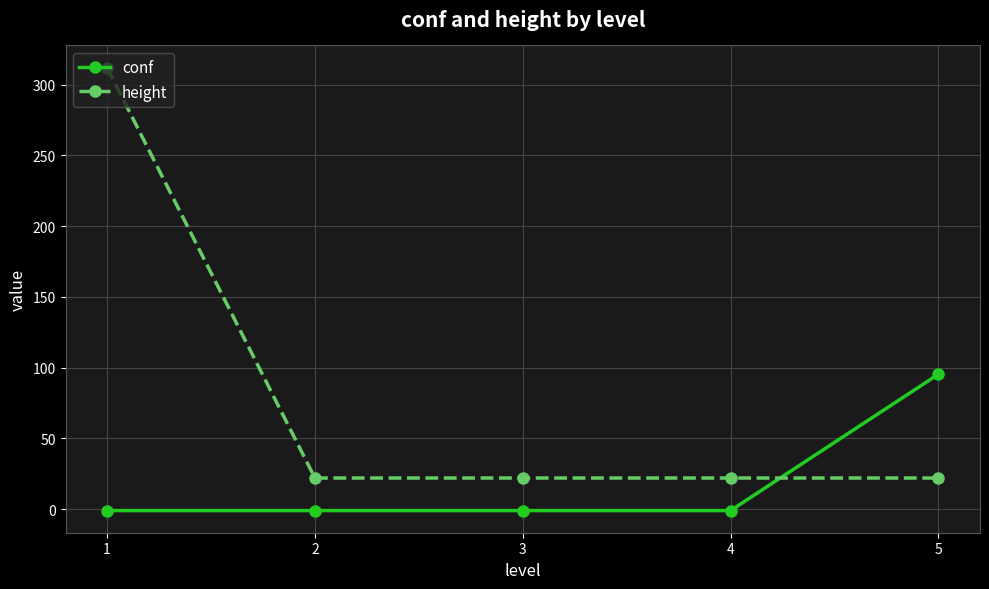

How many data points does each series have?

5